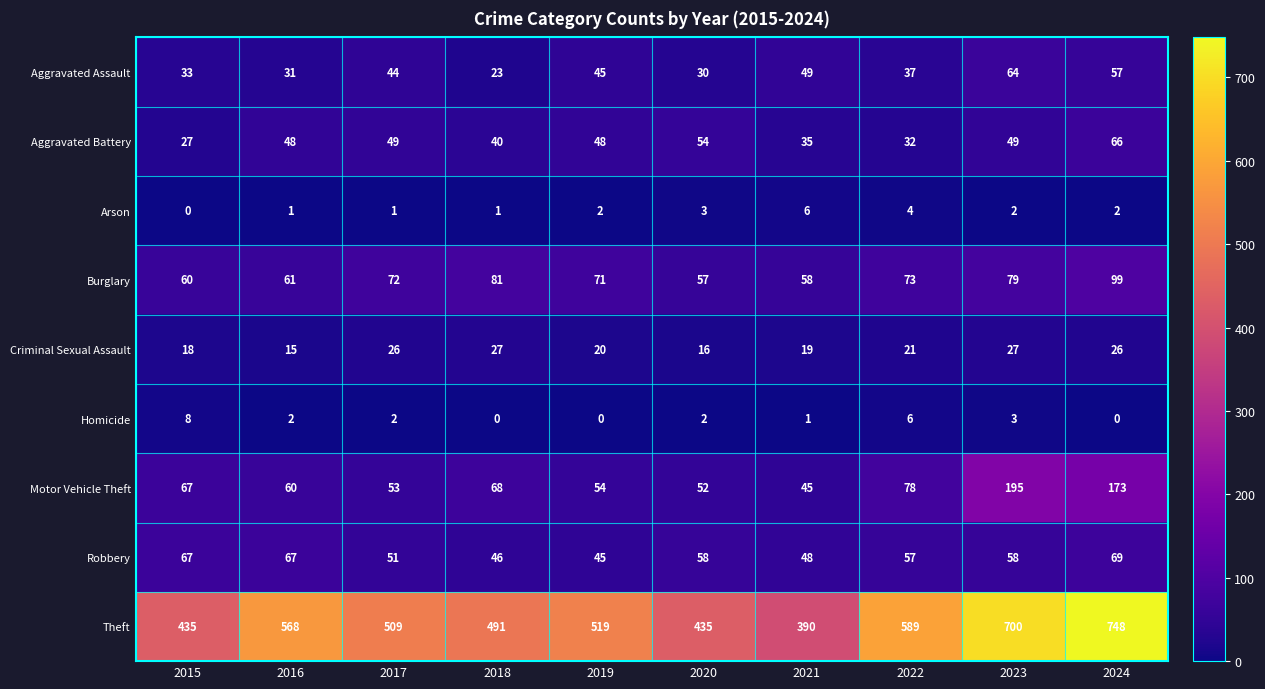

Is it true that Theft equals 700 at 2023?

True